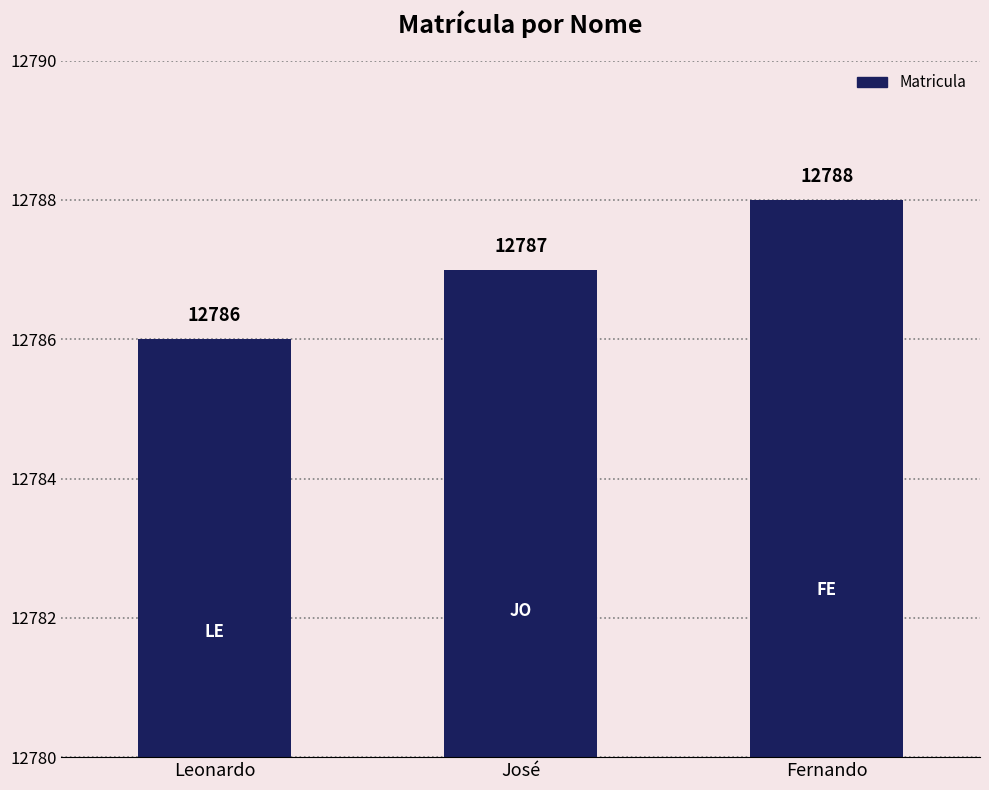

Reading left to right, list all the values displayed in this chart.

Leonardo=12786	José=12787	Fernando=12788